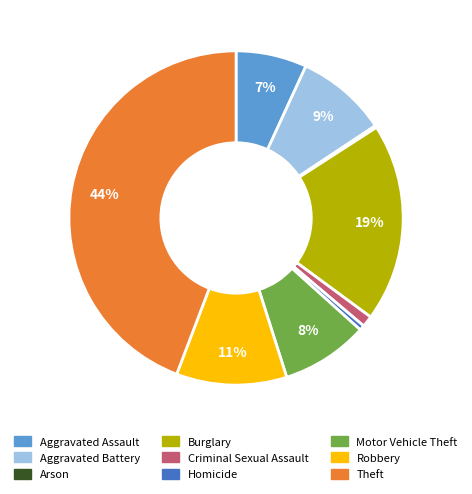

Is Robbery the majority of the pie?

No